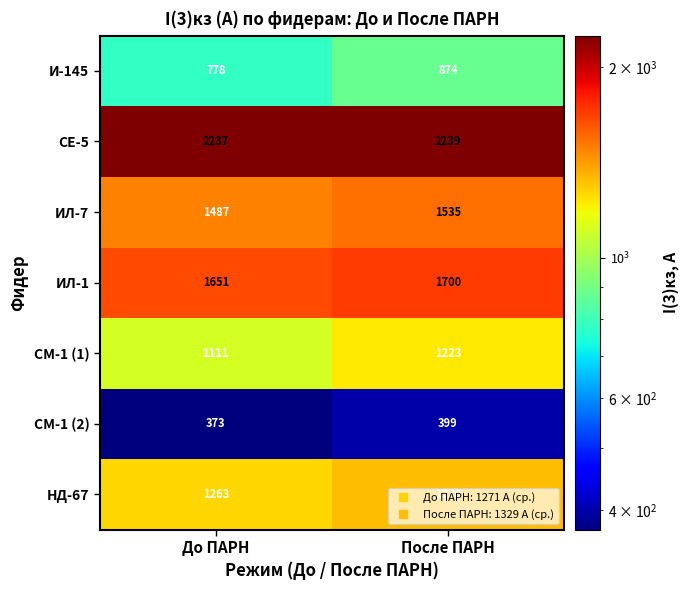

What is the sum of the СМ-1 (1) values at До ПАРН and После ПАРН?

2334